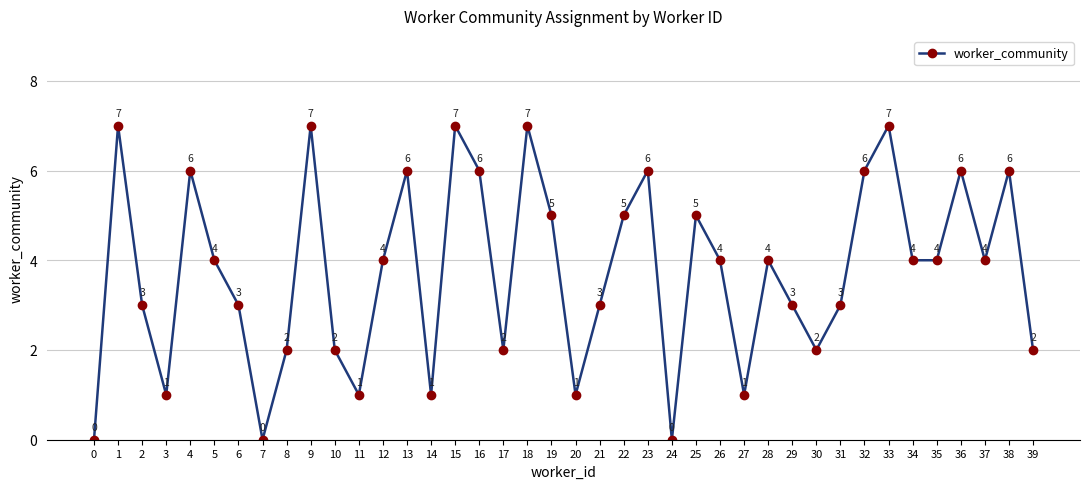

What is the sum of all values?

150